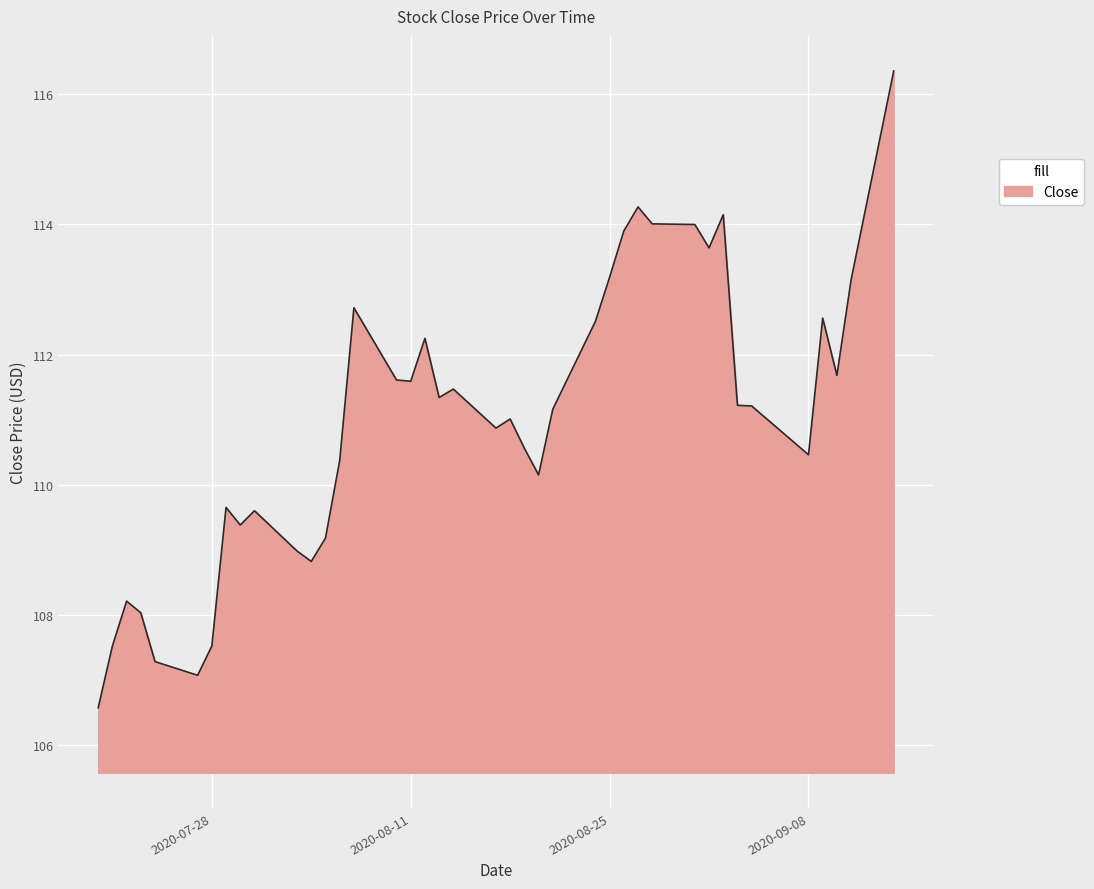

What is the smallest value displayed?

106.6